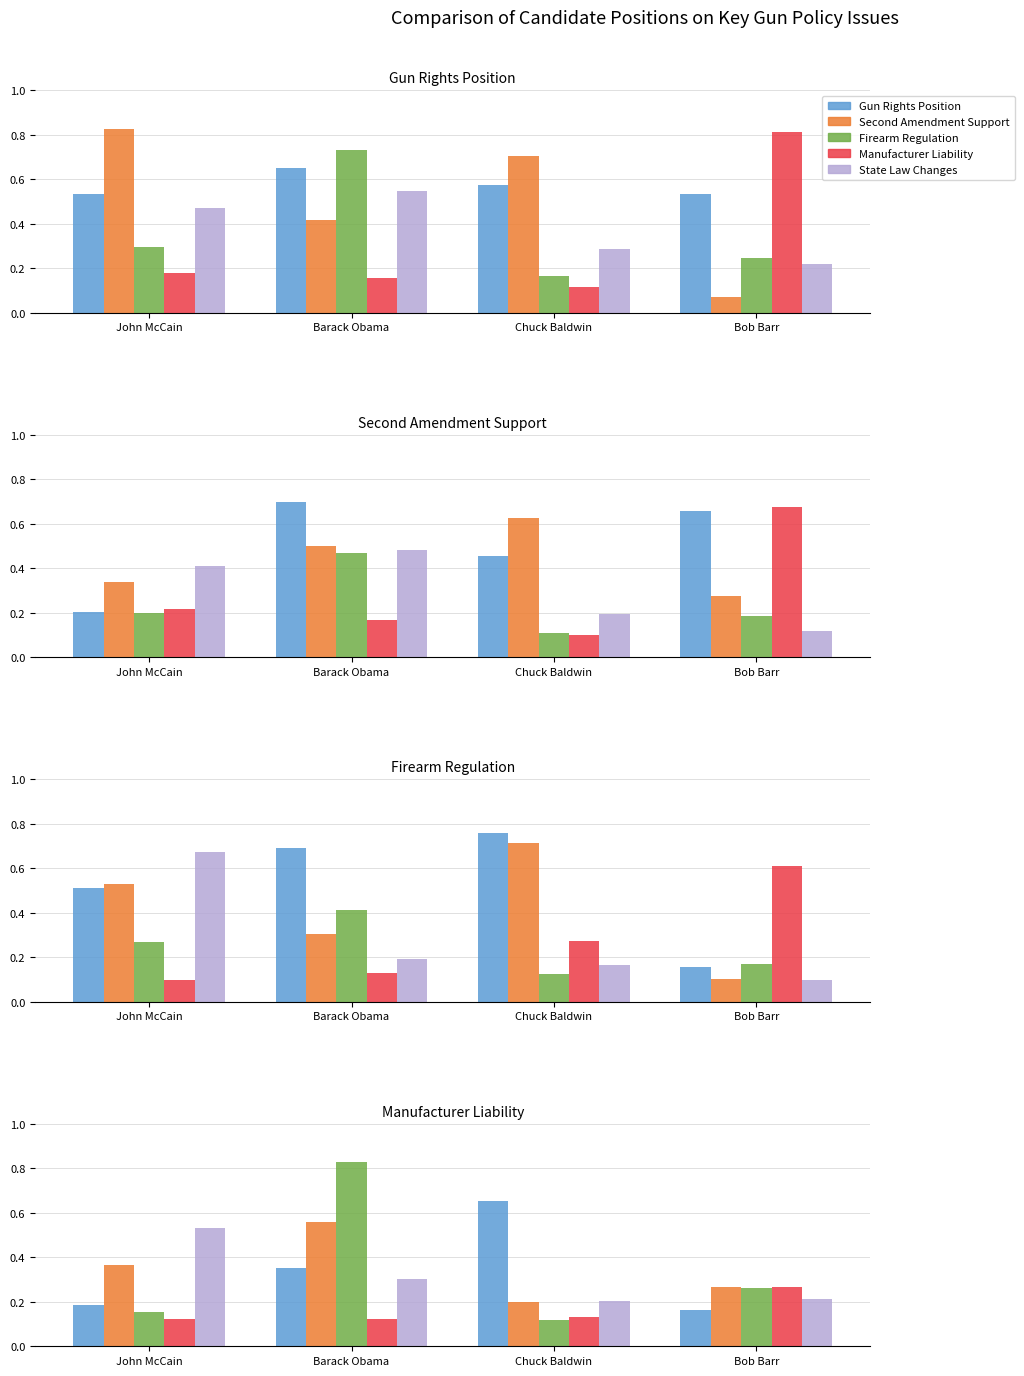

Between John McCain and Chuck Baldwin, which series saw the biggest shift?

State Law Changes